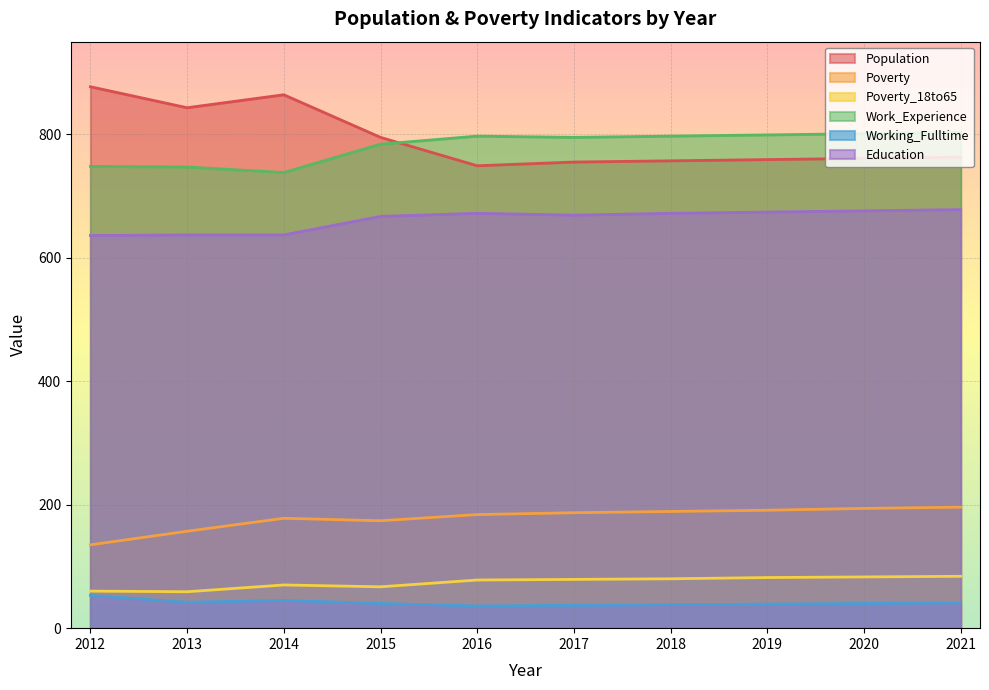

How many lines are shown in the chart?

6